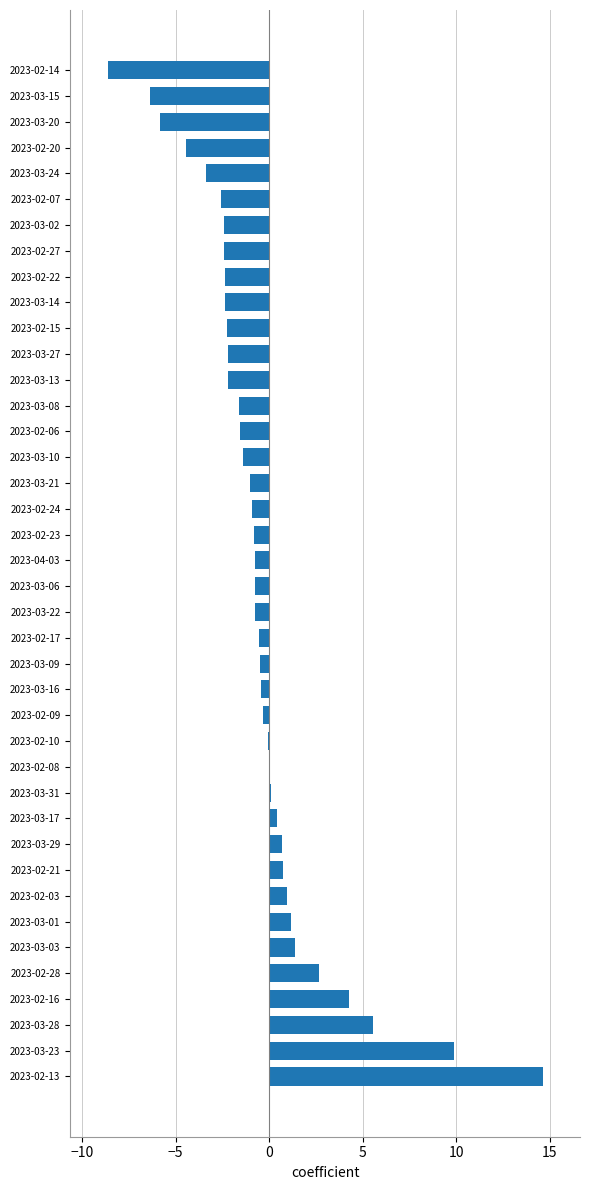

How many series are shown in this chart?

1